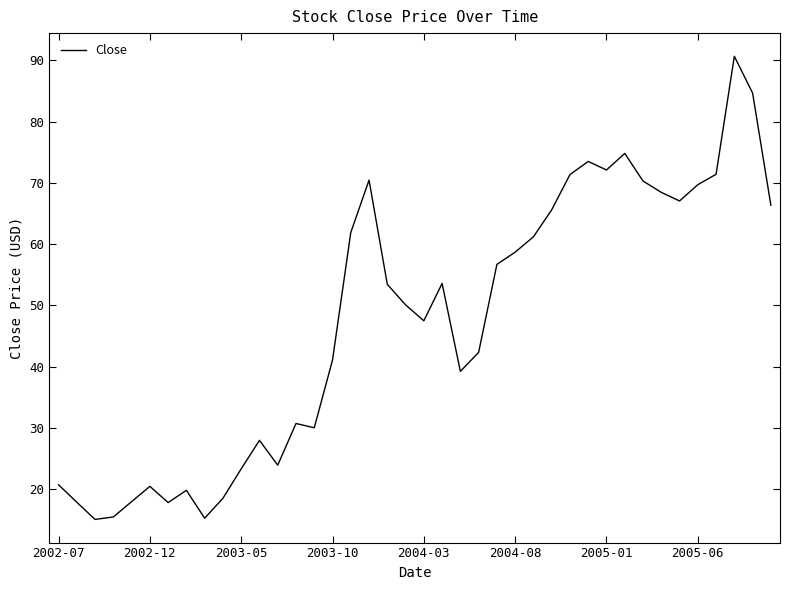

What is the smallest value displayed?

15.1